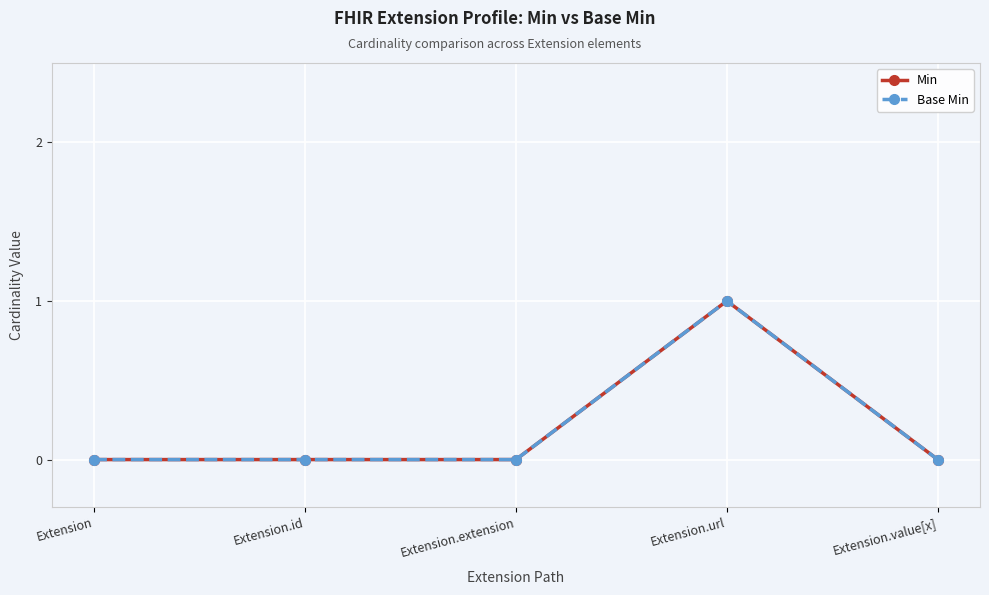

Count the Base Min values in the range 0 to 1.

5